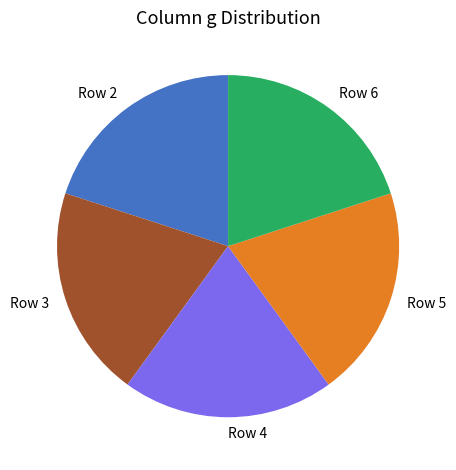

Combined, do Row 2 and Row 6 account for over 50%?

No